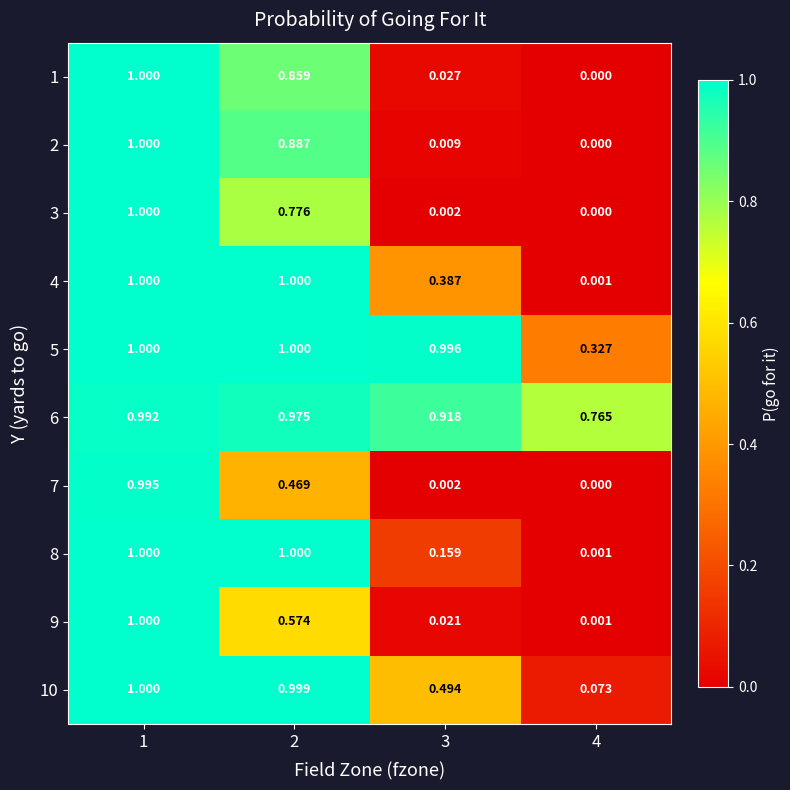

Is the value of 3 at 3 greater than the value of 5 at 4?

No